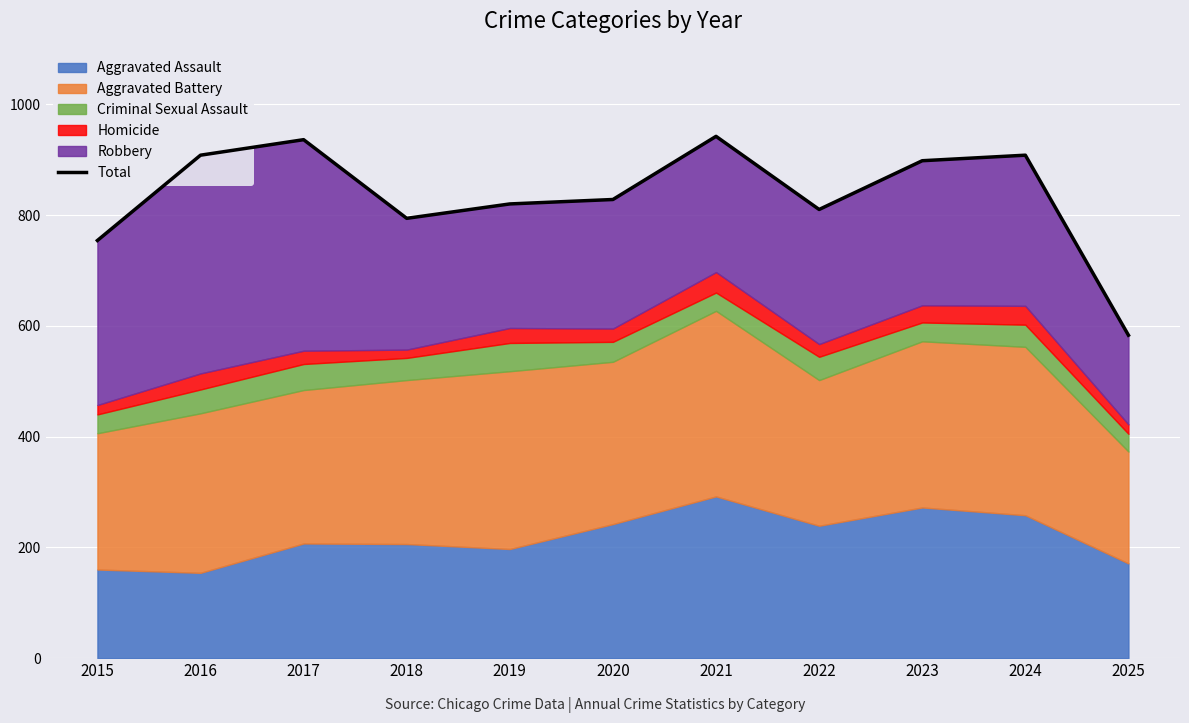

At which label is the value closest to 762?

2015